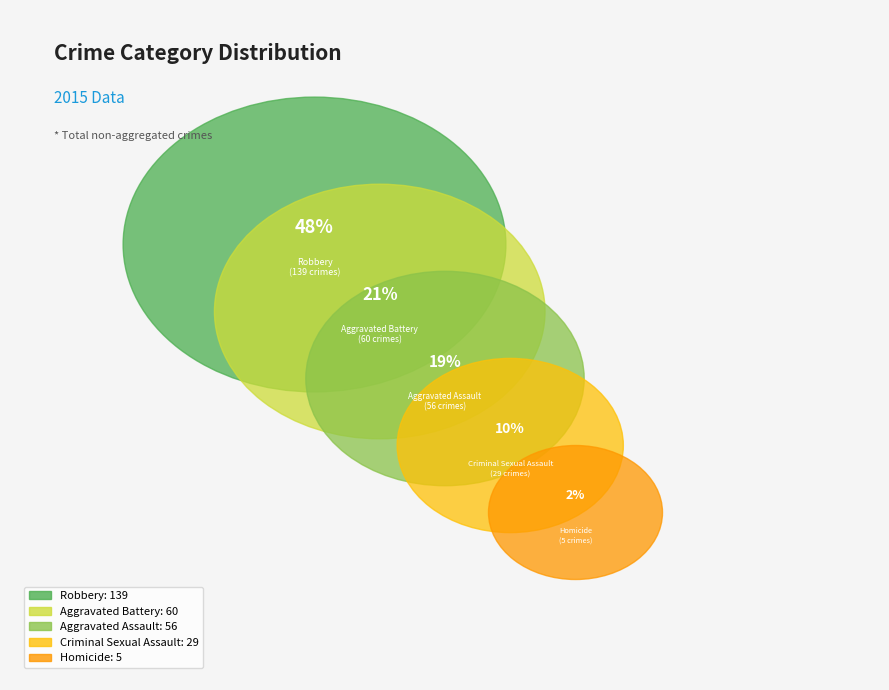

What is the ratio of the value at Aggravated Battery to the value at Robbery?

0.4